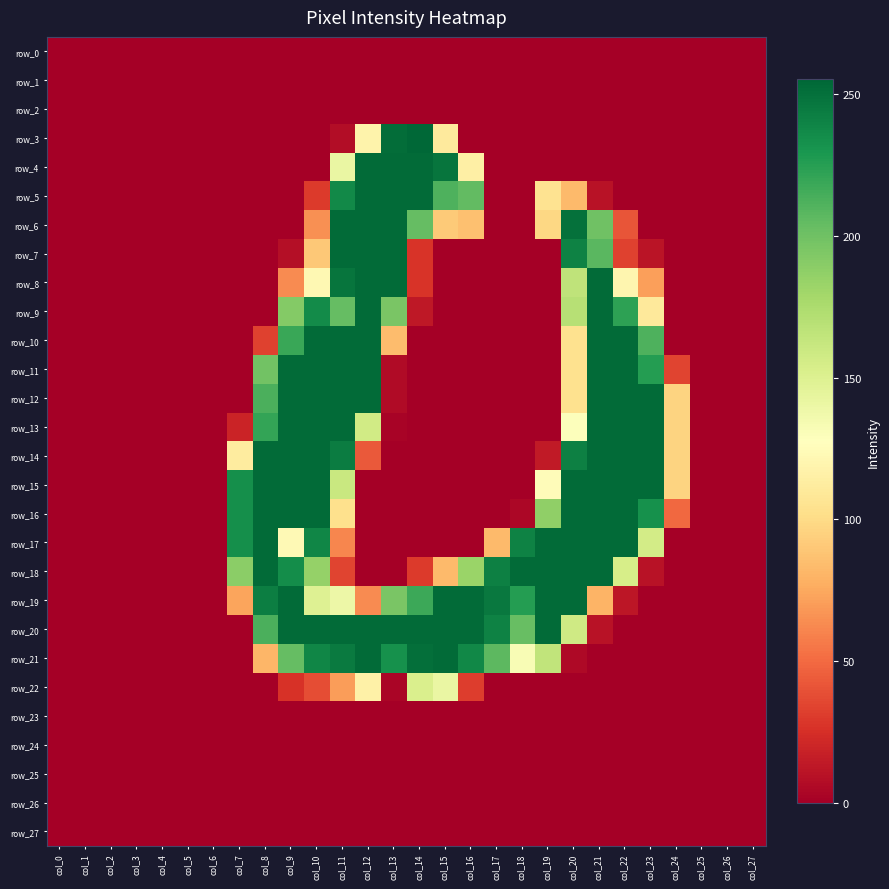

Rank the series by their maximum value, from highest to lowest.

row_3, row_4, row_5, row_6, row_7, row_8, row_9, row_10, row_11, row_12, row_13, row_14, row_15, row_16, row_17, row_18, row_19, row_20, row_21, row_22, row_0, row_1, row_2, row_23, row_24, row_25, row_26, row_27